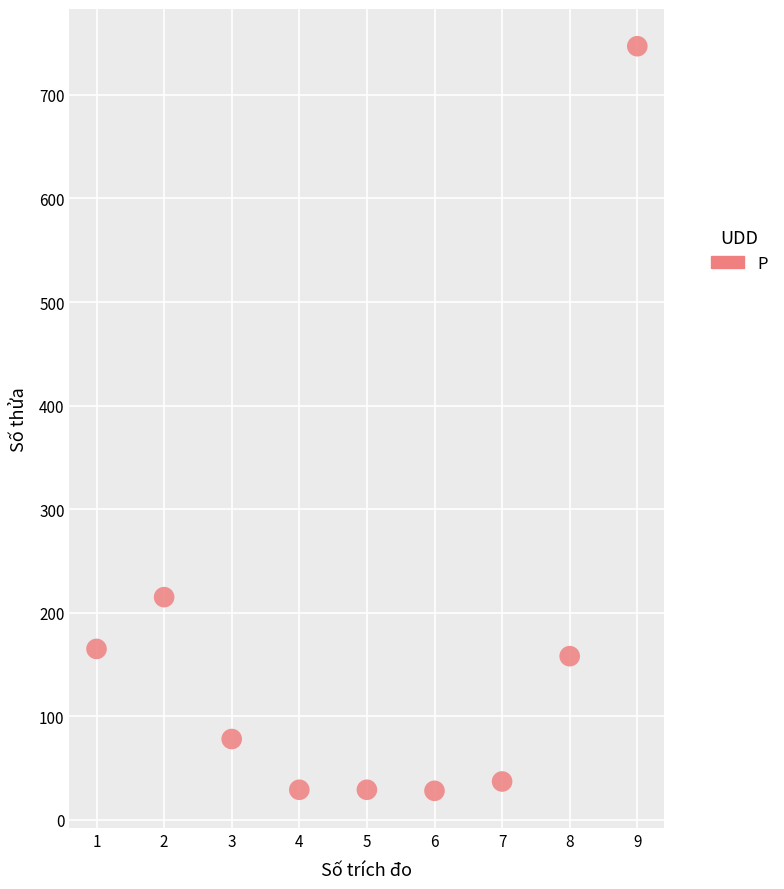

What is the average Y value?

165